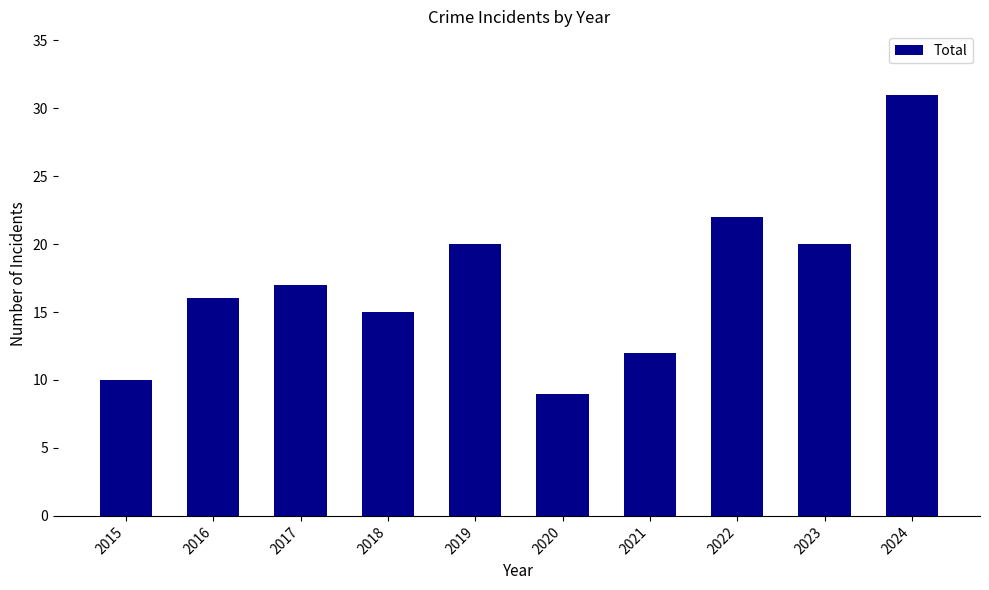

Reading left to right, list all the values displayed in this chart.

2015=10	2016=16	2017=17	2018=15	2019=20	2020=9	2021=12	2022=22	2023=20	2024=31